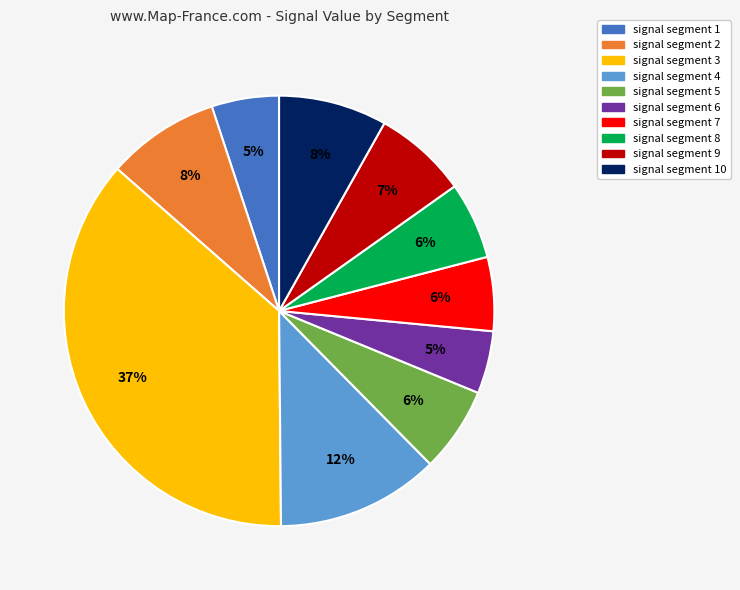

Does any single category account for the majority?

No